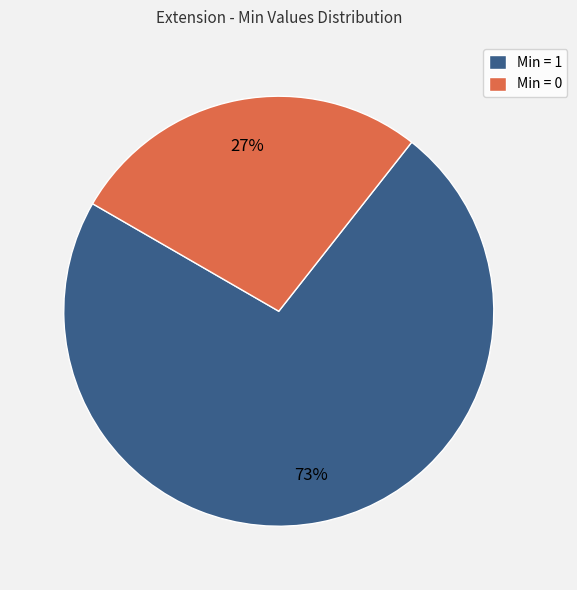

Is there any slice that represents more than half of the pie?

Yes